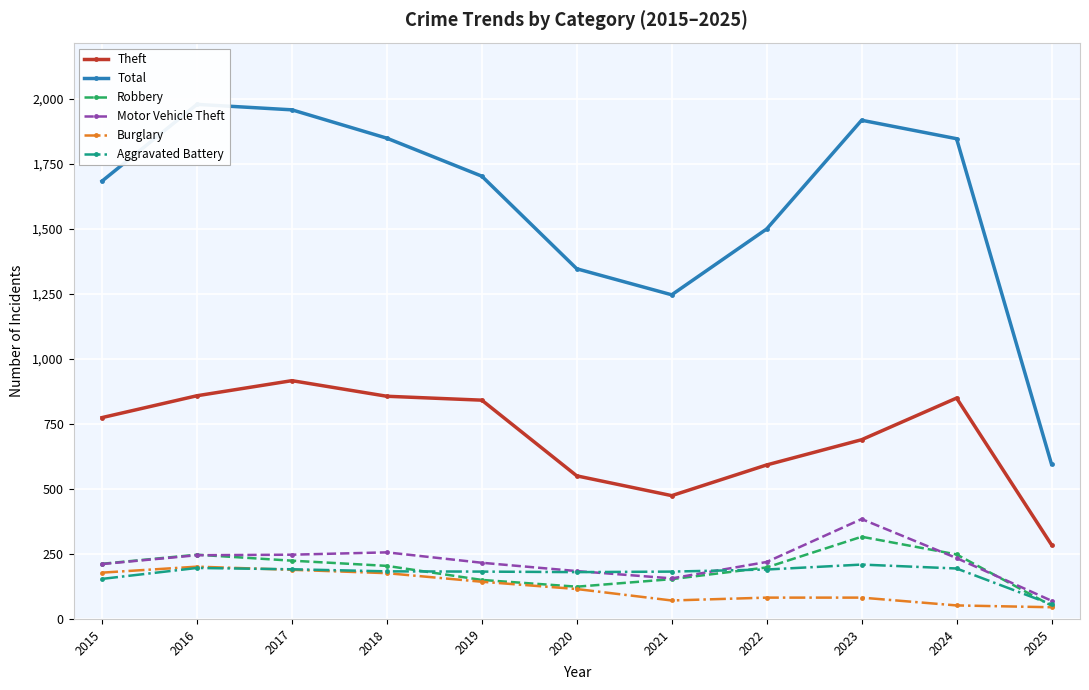

Is it true that Total equals 1848 at 2018?

True